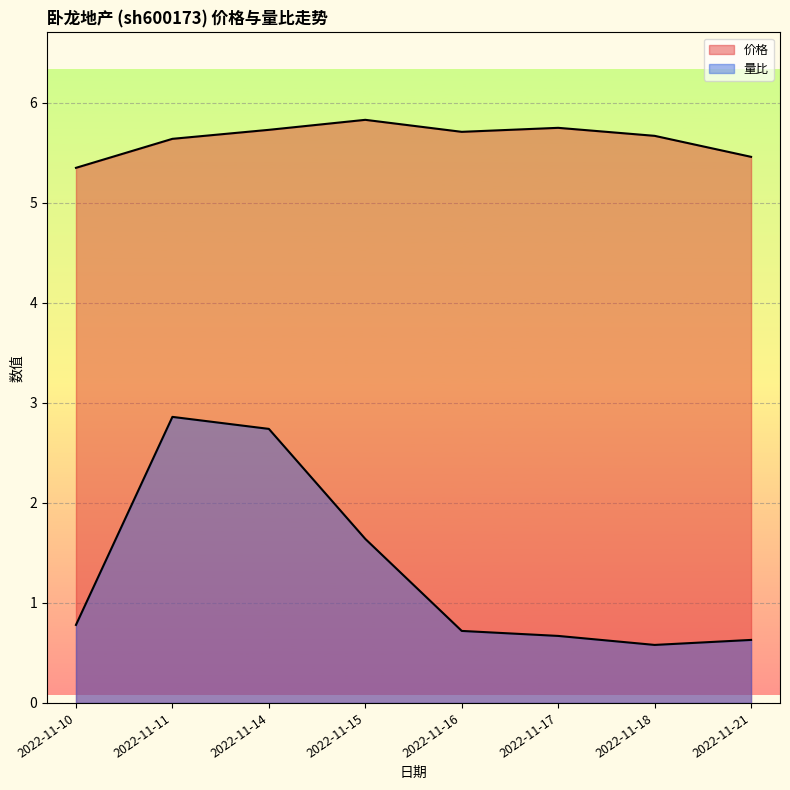

Does the chart display data point markers on the line(s)?

No